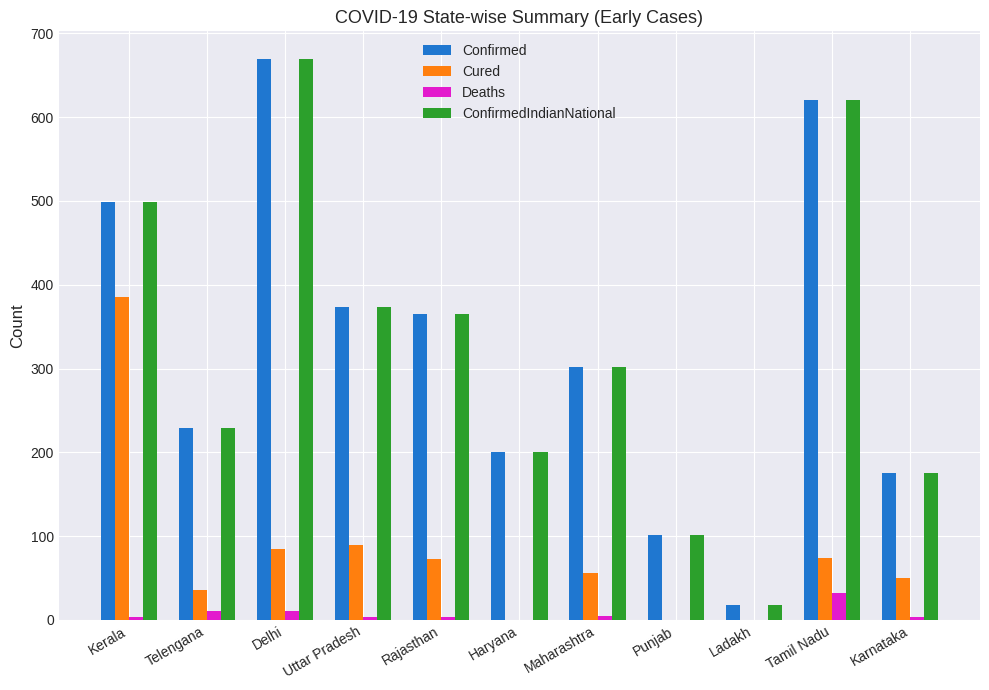

The value of Confirmed at Uttar Pradesh is 618. True or false?

False